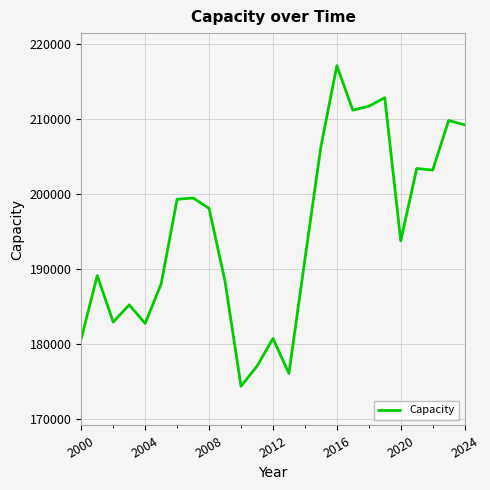

What is the difference between the maximum and minimum values?

42709.7